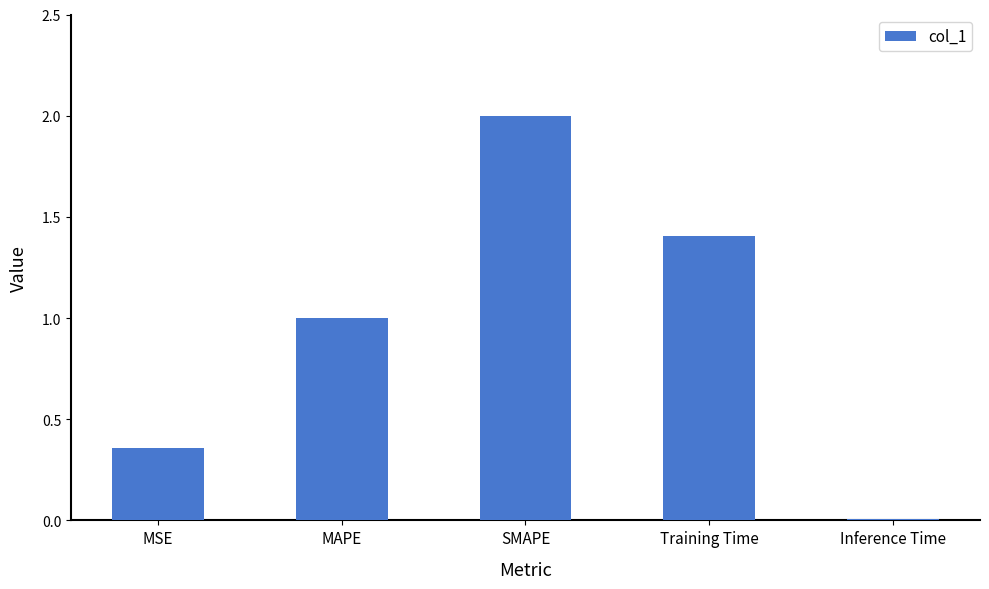

Count the number of data series in this chart.

1